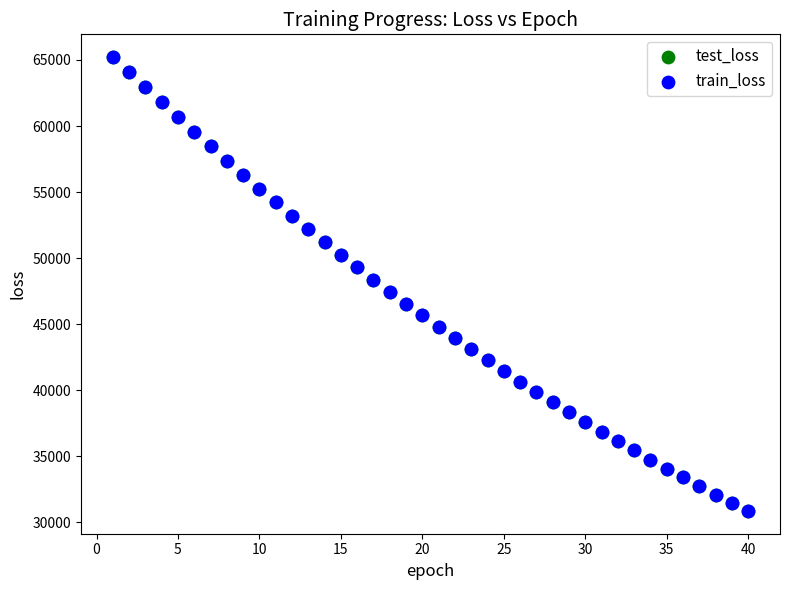

Which series has the largest Y range (max minus min)?

test_loss